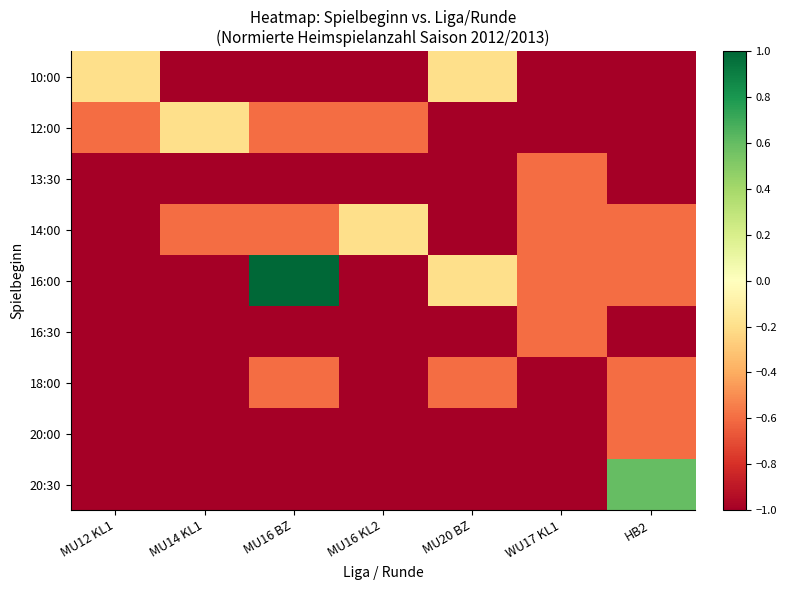

Which category has the lowest value across all series?

MU14 KL1